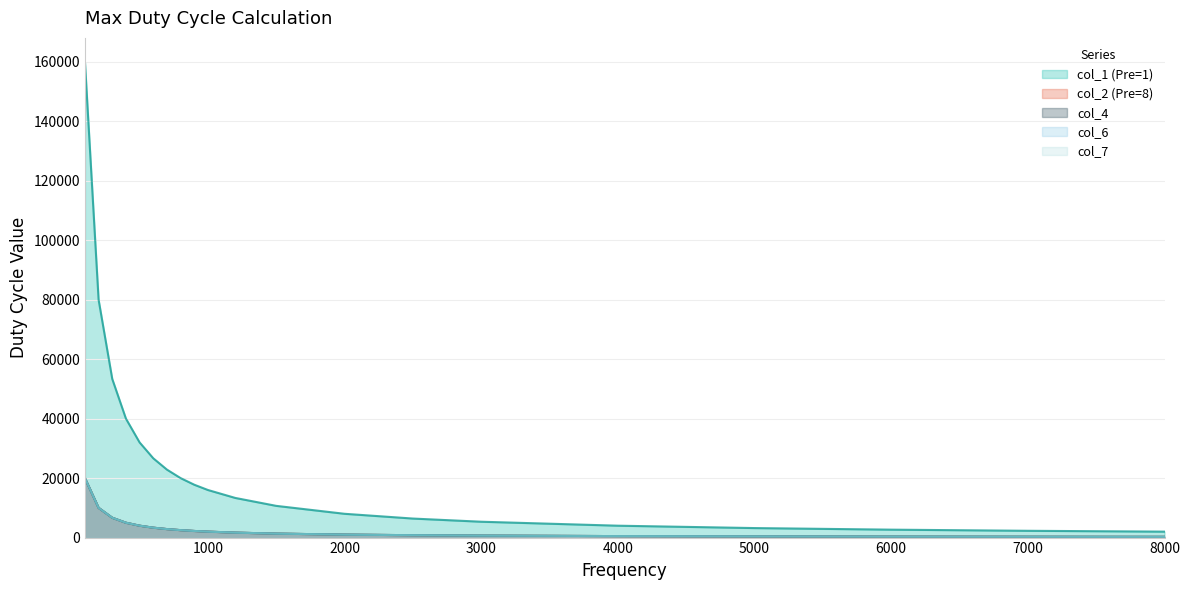

How many lines are shown in the chart?

5